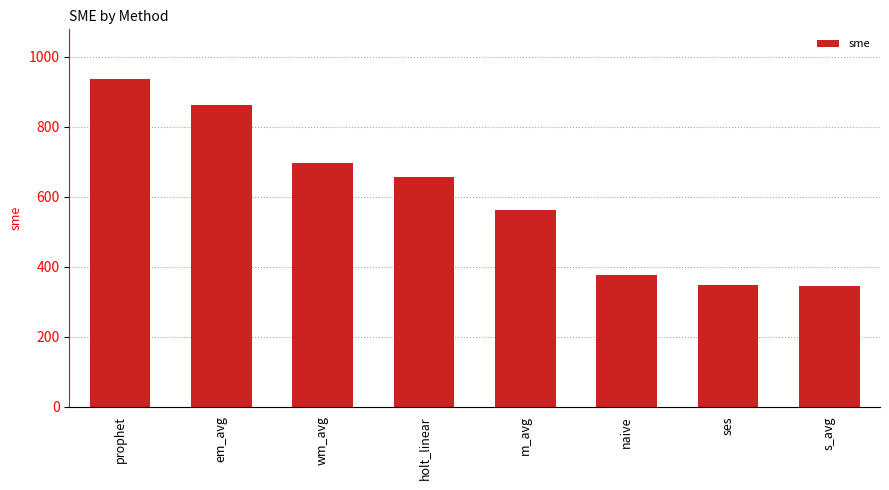

What is the difference between the maximum and minimum values?

593.3